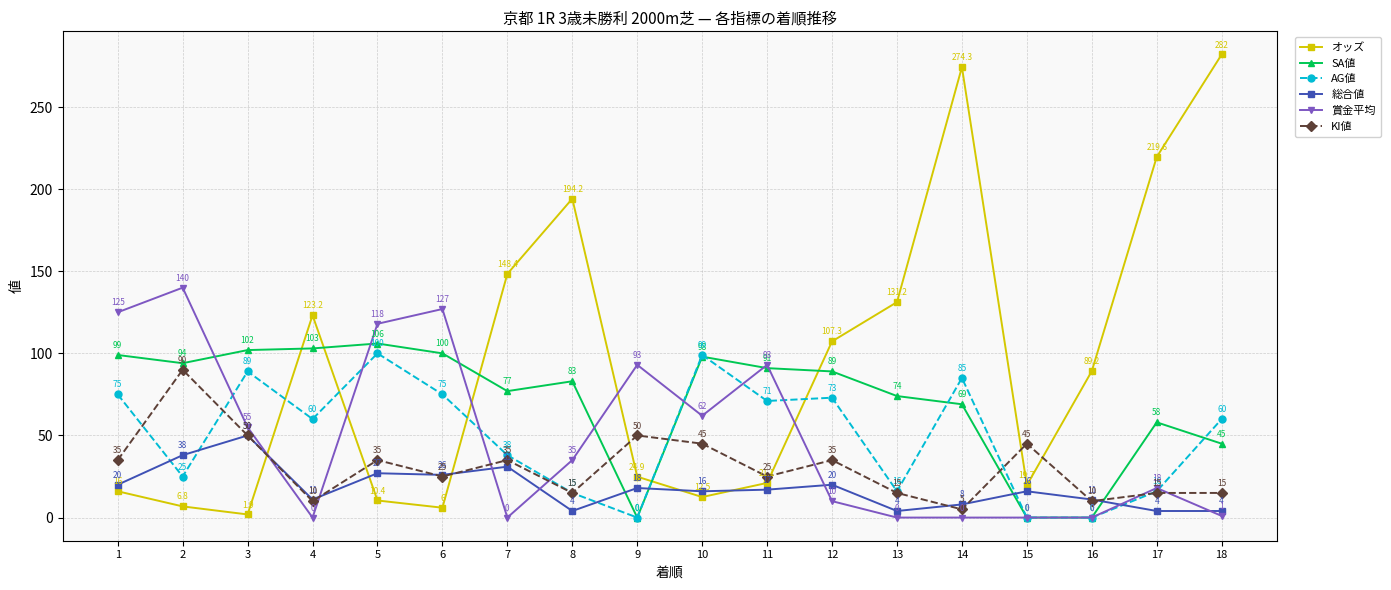

Between 13 and 14, which series saw the biggest shift?

オッズ